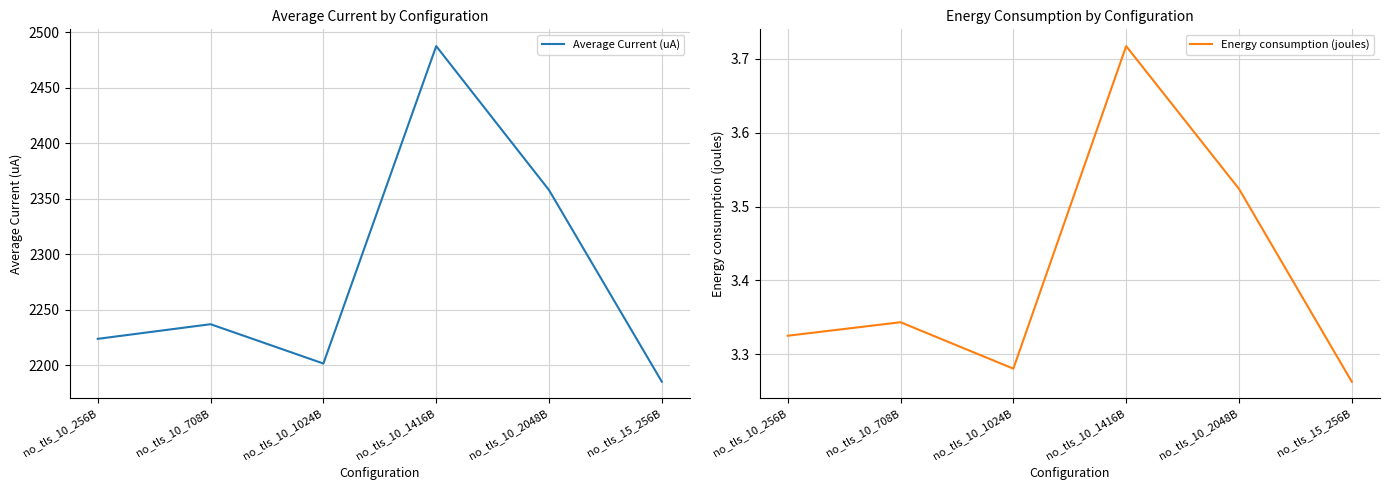

Reading left to right, transcribe all the data shown in this chart.

Average Current (uA): no_tls_10_256B=2223.8	no_tls_10_708B=2237.0	no_tls_10_1024B=2201.6	no_tls_10_1416B=2487.5	no_tls_10_2048B=2357.8	no_tls_15_256B=2185.2
Energy consumption (joules): no_tls_10_256B=3.3	no_tls_10_708B=3.3	no_tls_10_1024B=3.3	no_tls_10_1416B=3.7	no_tls_10_2048B=3.5	no_tls_15_256B=3.3